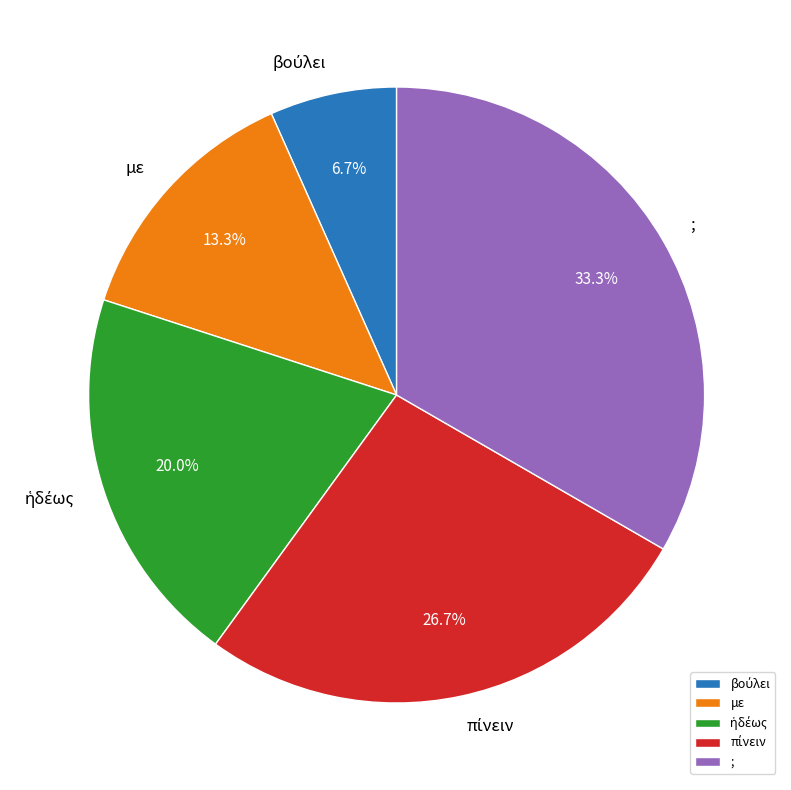

Does any single category account for the majority?

No